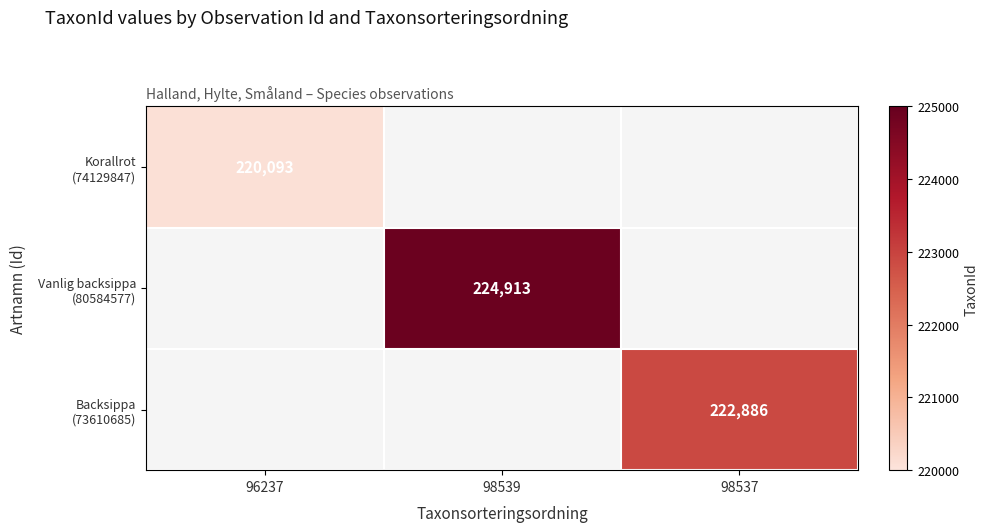

What is the difference between the maximum and minimum values in the Korallrot (74129847) series?

220093